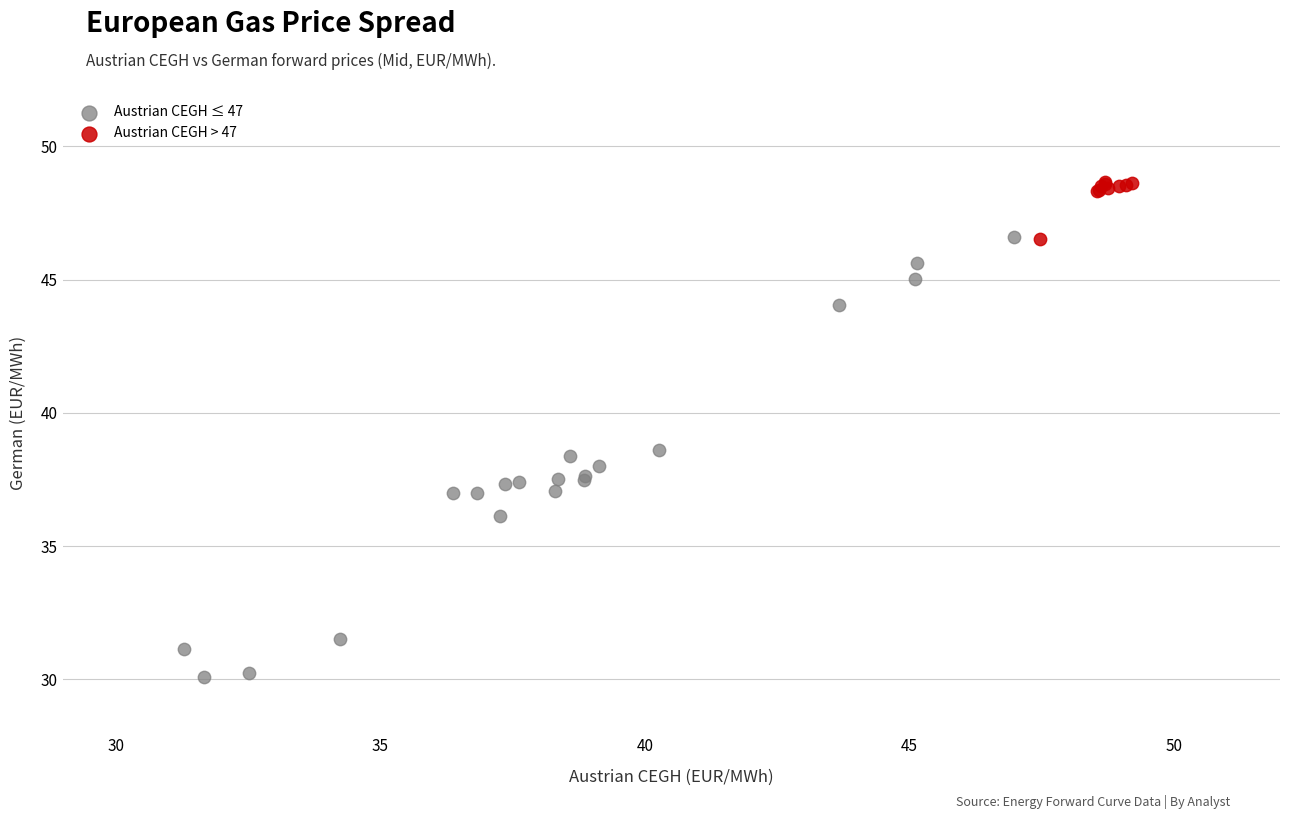

Which series reaches the minimum Y coordinate?

Austrian CEGH ≤ 47